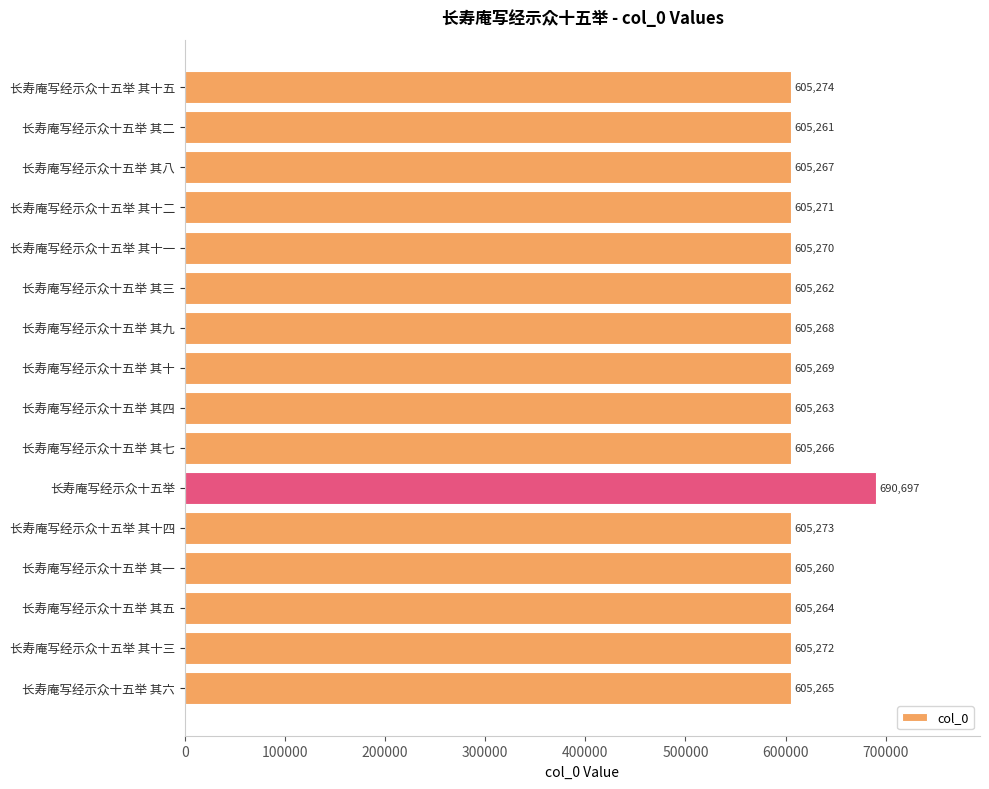

Approximately how many times larger is the value at 长寿庵写经示众十五举 其八 compared to 长寿庵写经示众十五举 其十三?

1.0